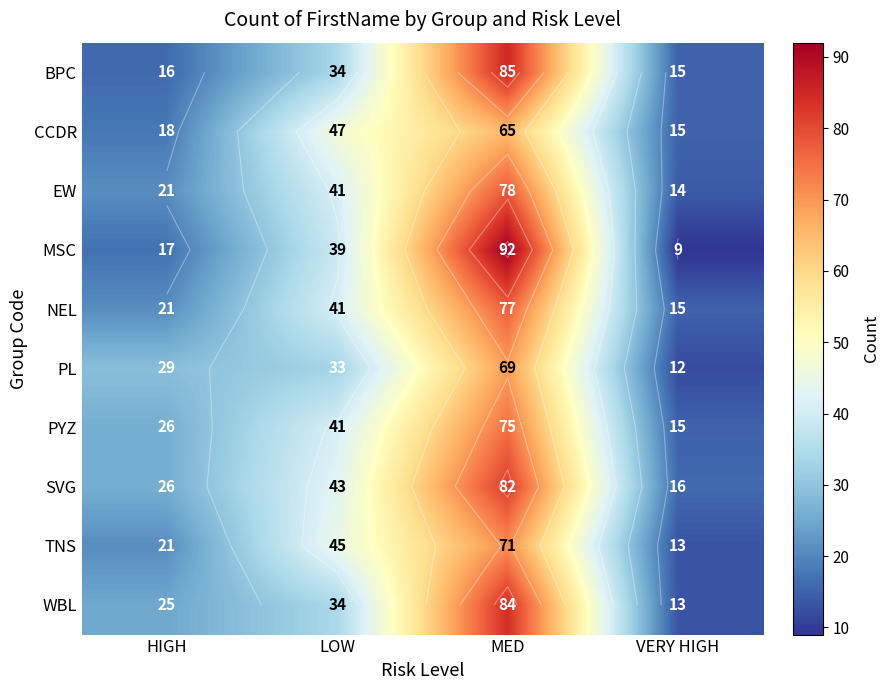

Count the TNS values in the range 21 to 71.

3